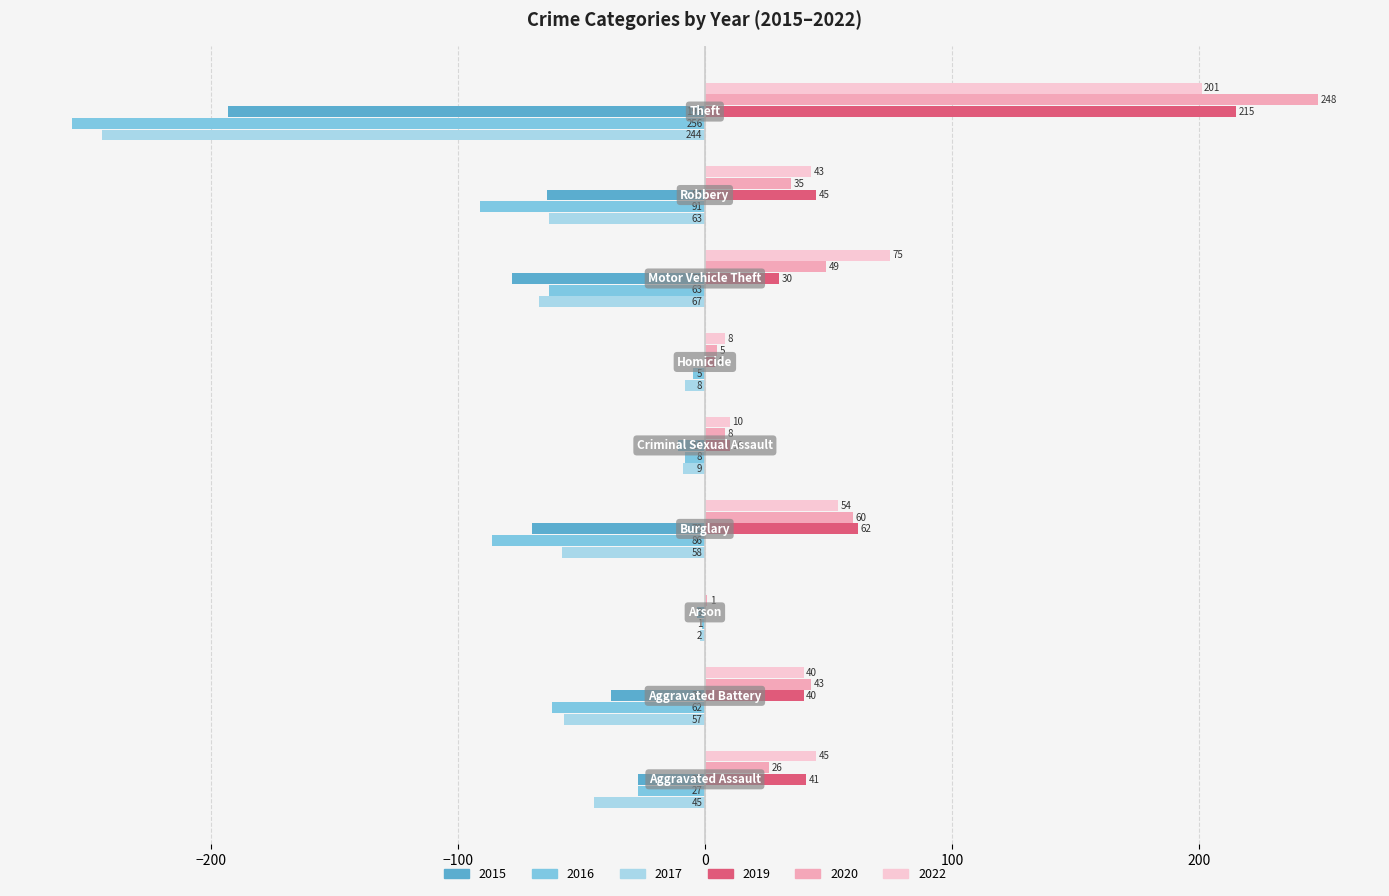

Which series has the largest total across all categories?

2022